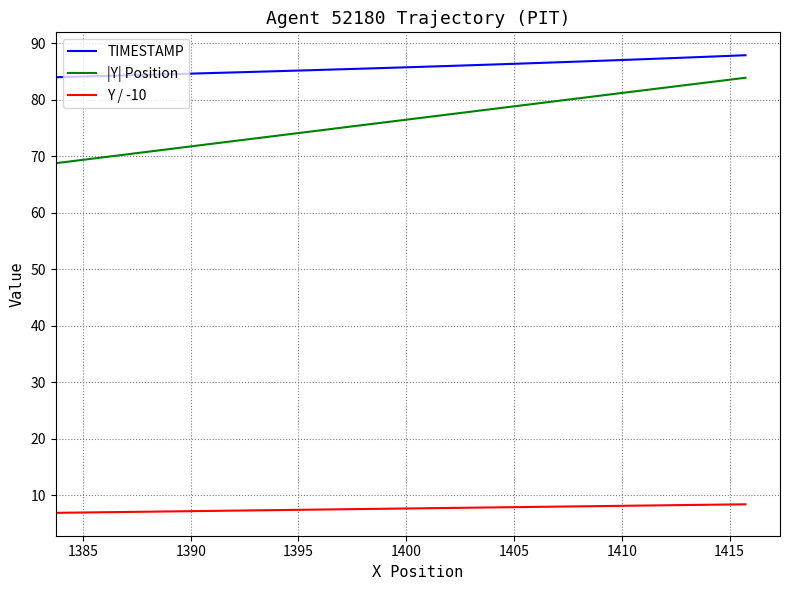

Which series has the largest total across all categories?

TIMESTAMP